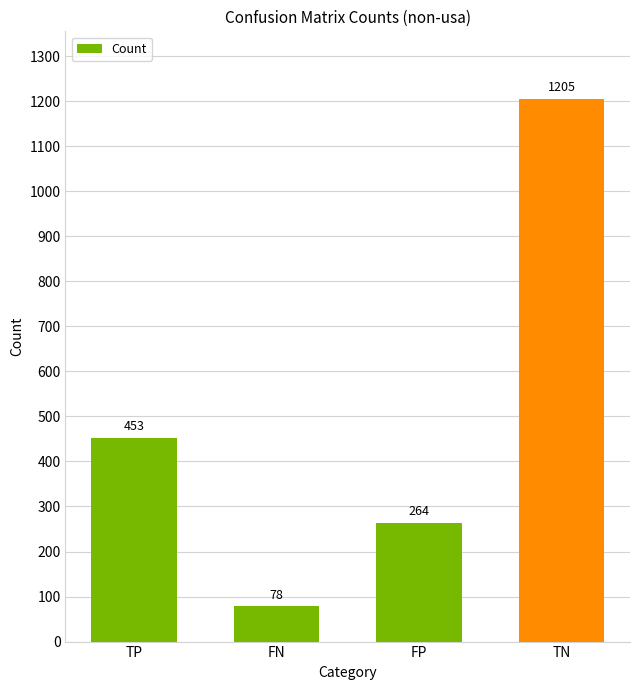

What is the value of the 2nd bar from the left?

78